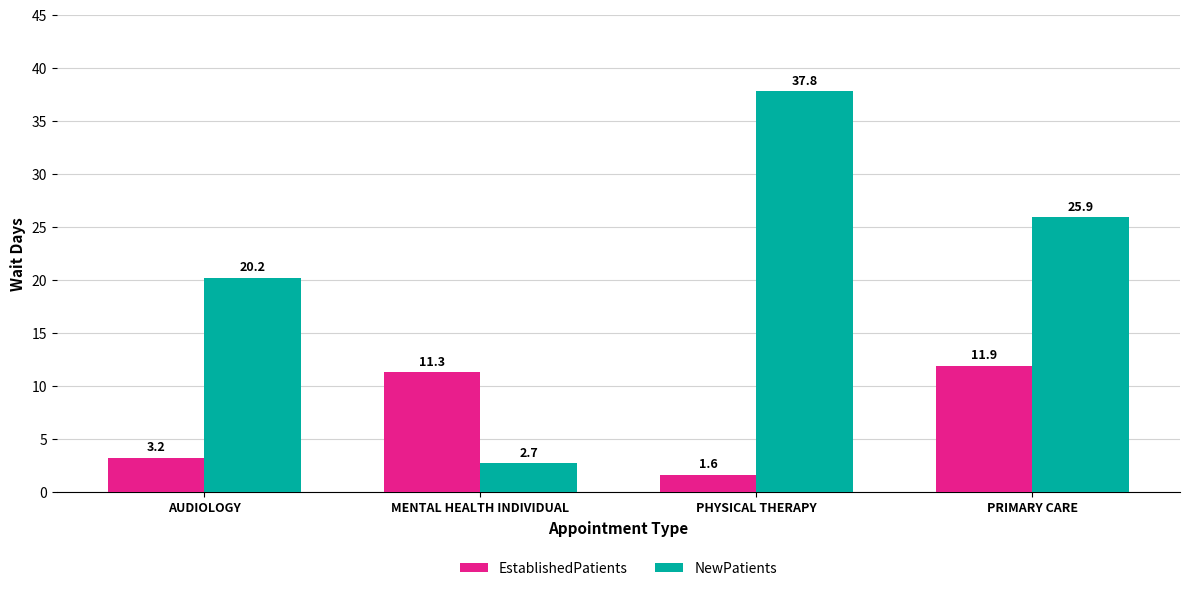

What position from the left is PHYSICAL THERAPY?

3